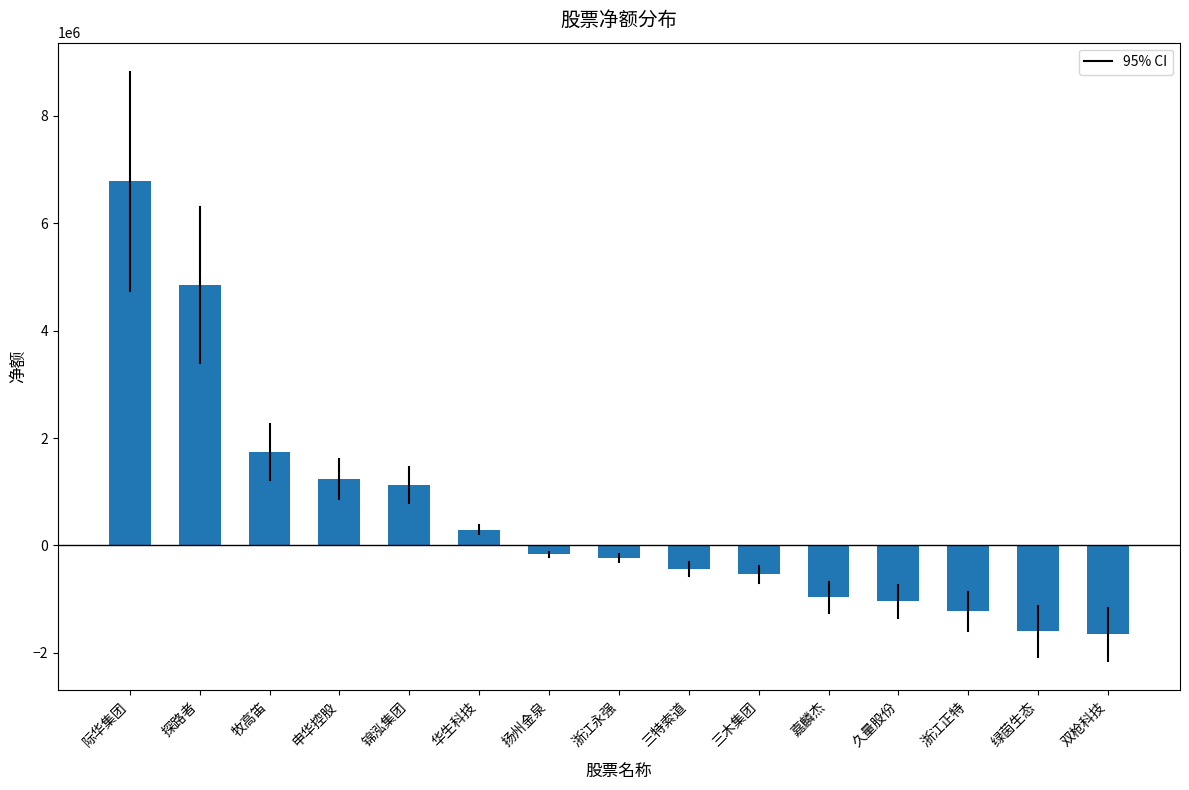

What is the difference between the maximum and second lowest values?

8375667